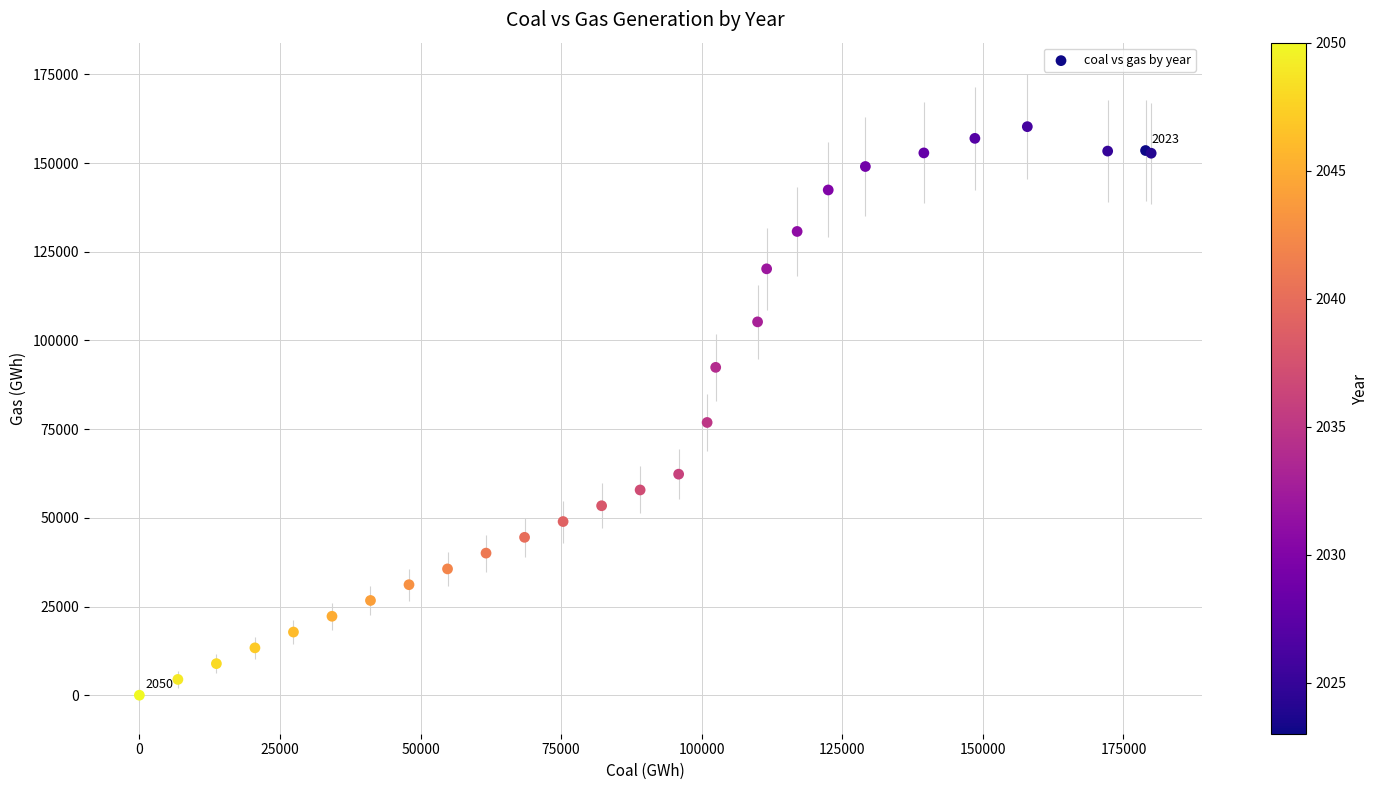

What Y value in the scatter plot is closest to 80122?

76871.4